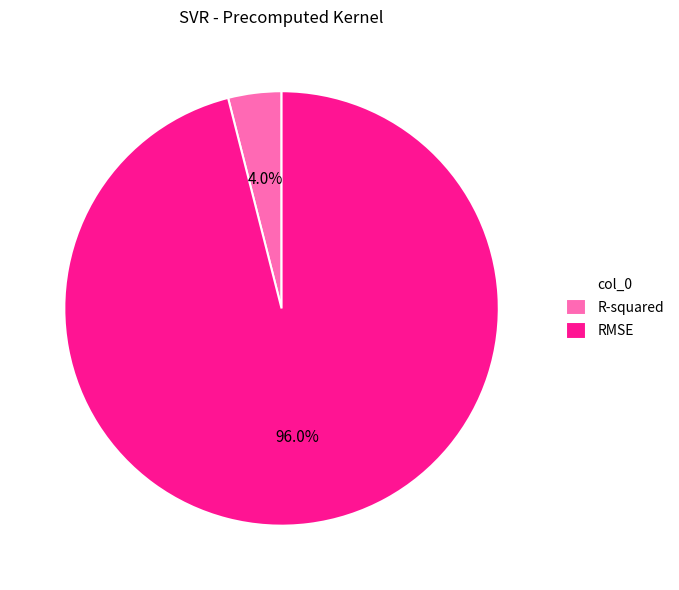

To the nearest percent, what is the difference between the largest and smallest slice percentages?

92%